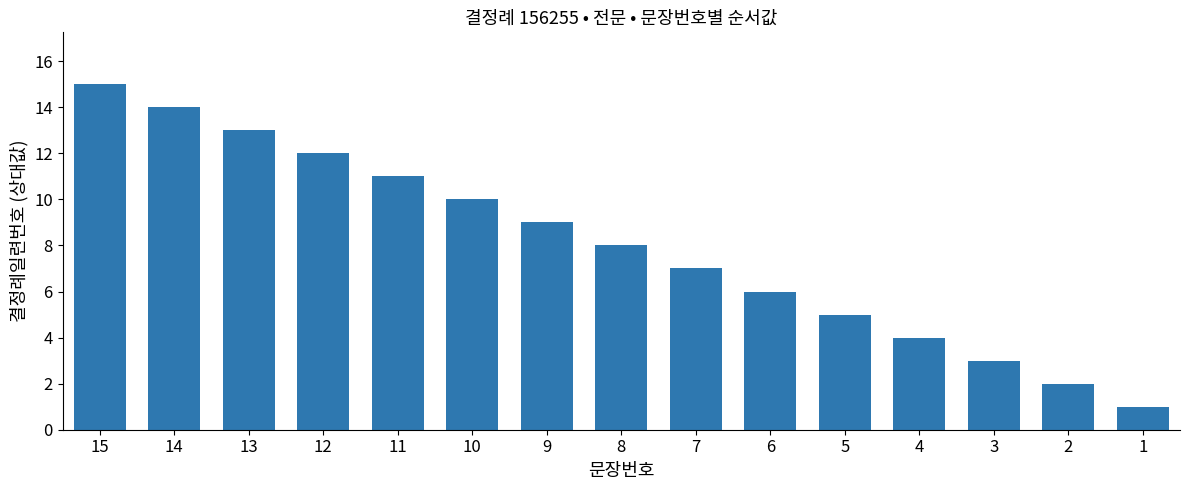

Rank the categories by value from lowest to highest.

1, 2, 3, 4, 5, 6, 7, 8, 9, 10, 11, 12, 13, 14, 15